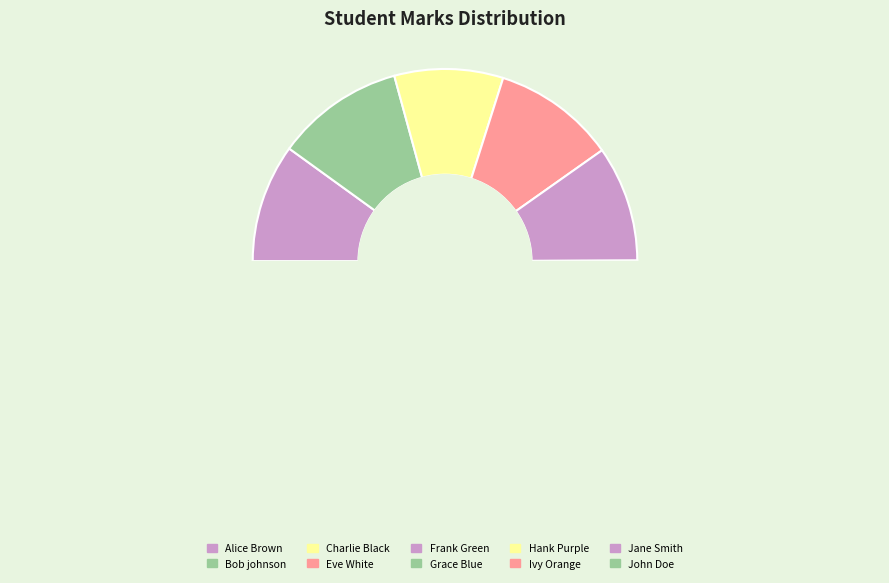

Combined, what portion of the pie is Jane Smith and Charlie Black?

17.9%